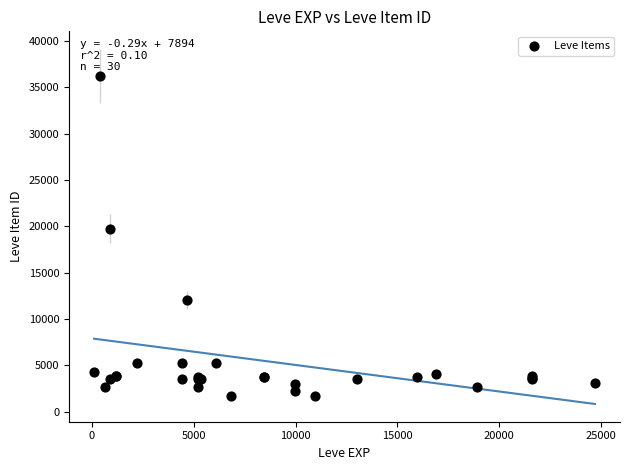

What Y value in the scatter plot is closest to 18967?

19744